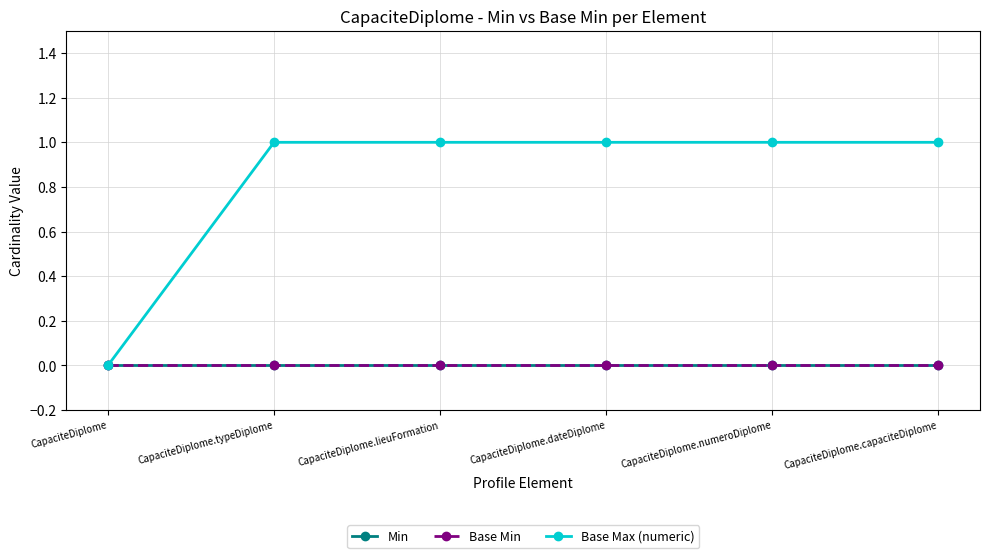

What is the label of the 4th point from the left?

CapaciteDiplome.dateDiplome